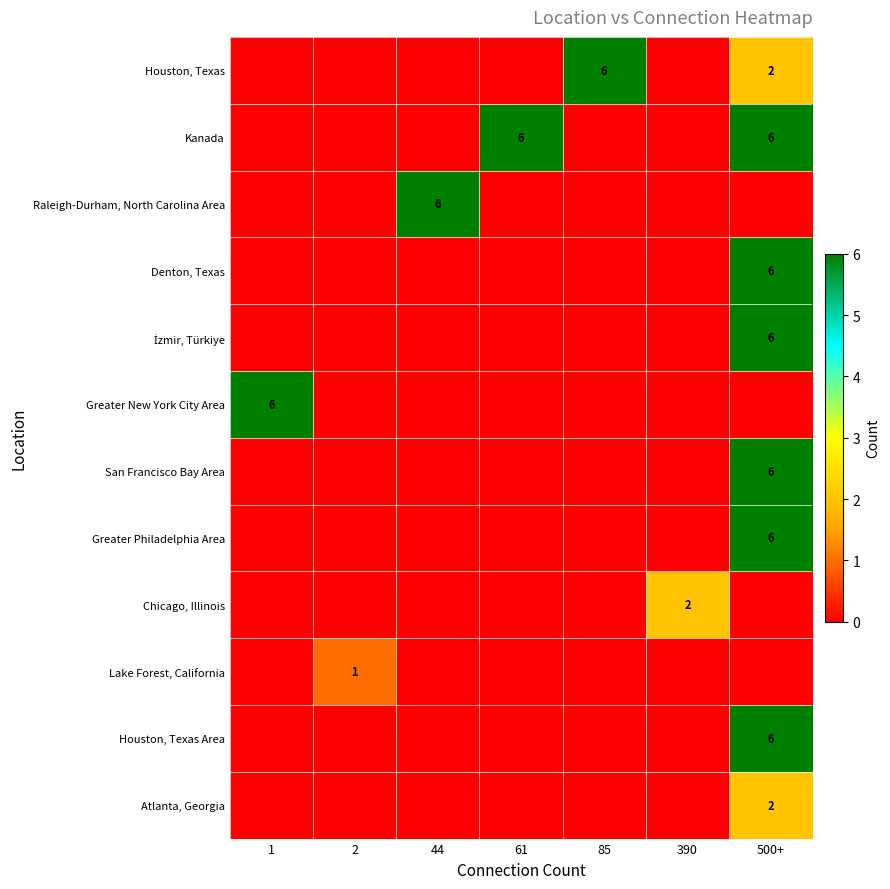

Is it true that Houston, Texas Area equals 2 at 500+?

False